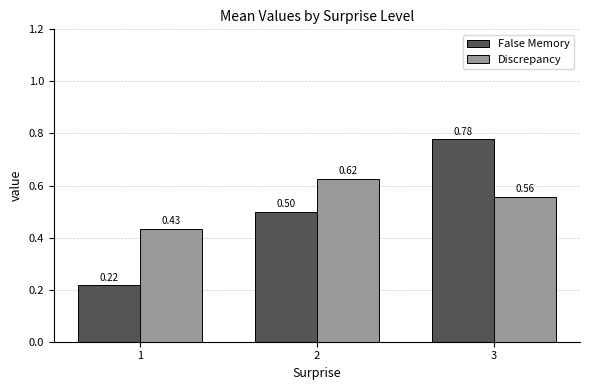

Which series has the largest total across all categories?

Discrepancy